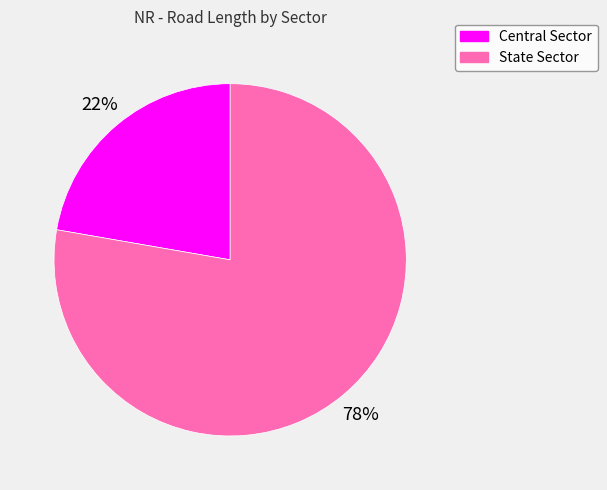

Which has a higher value, State Sector or Central Sector?

State Sector